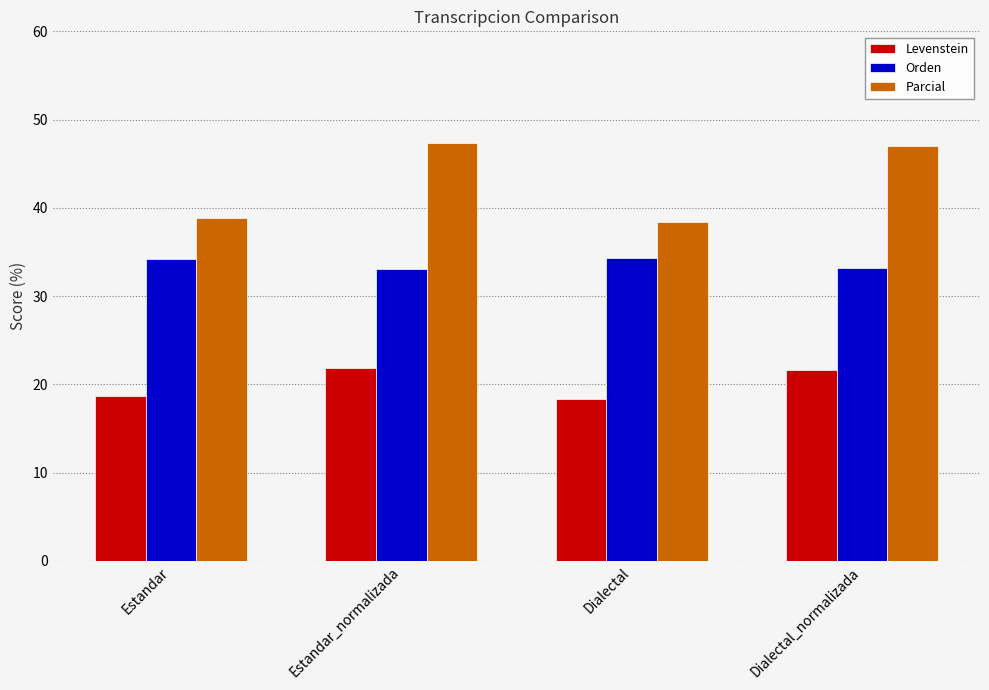

True or false: Orden has a value of 34.2 at Estandar.

True